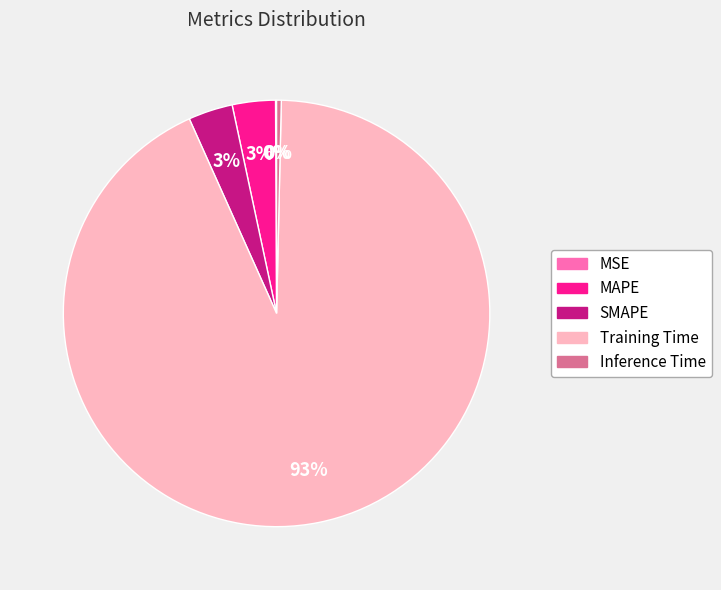

To the nearest percent, what portion does MAPE represent?

3%